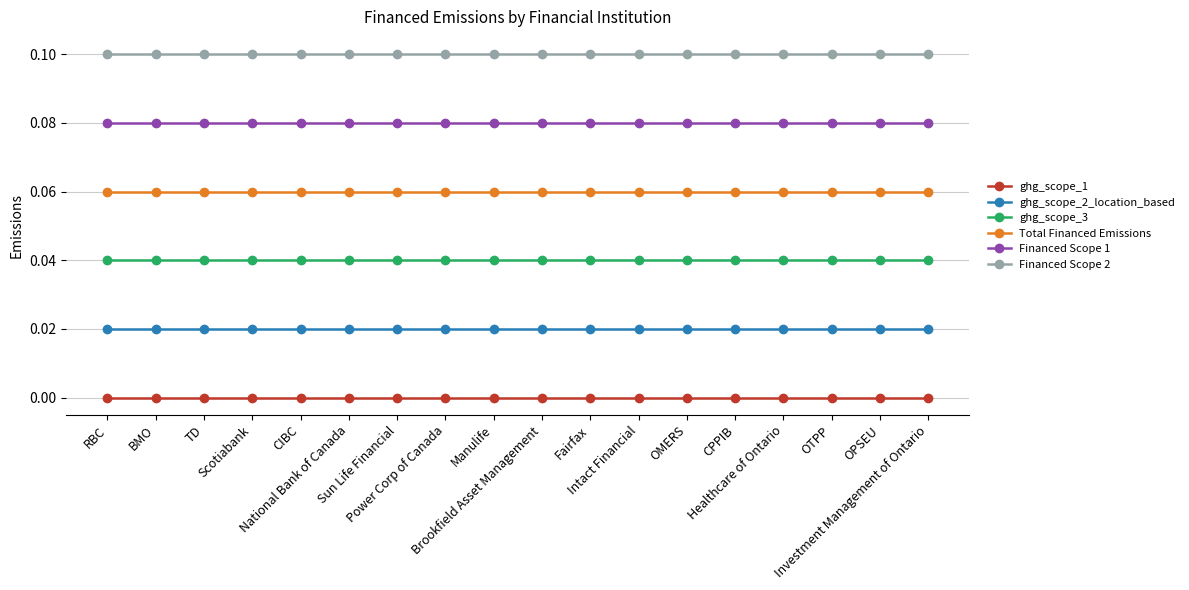

At CPPIB, list the series in order from largest to smallest.

Financed Scope 2, Financed Scope 1, Total Financed Emissions, ghg_scope_3, ghg_scope_2_location_based, ghg_scope_1